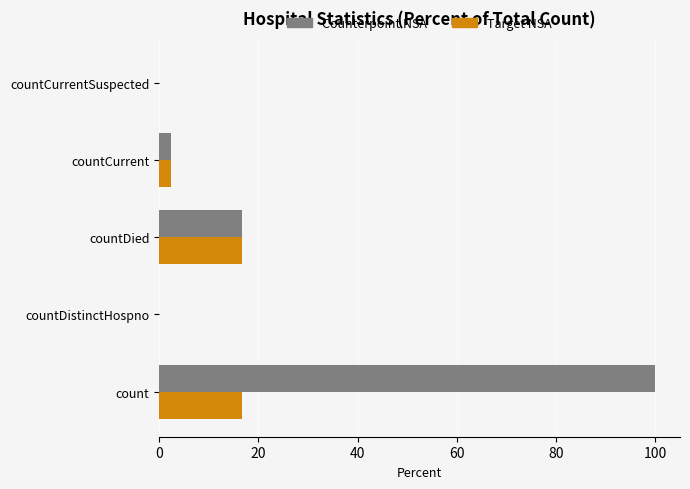

True or false: Counterpoint NSA has a value of -39.0 at countDistinctHospno.

False